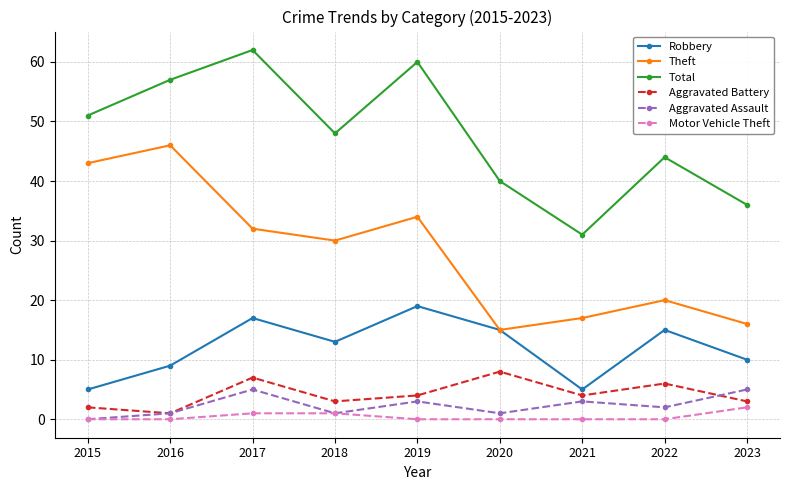

How many distinct data groups are displayed?

6